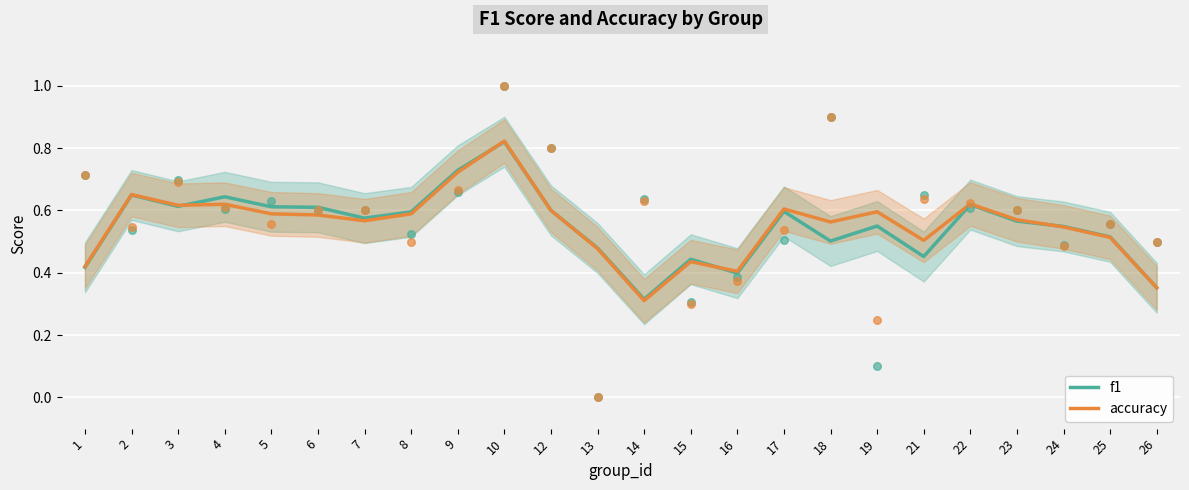

Is the value of f1 at 26 greater than the value of accuracy at 15?

No